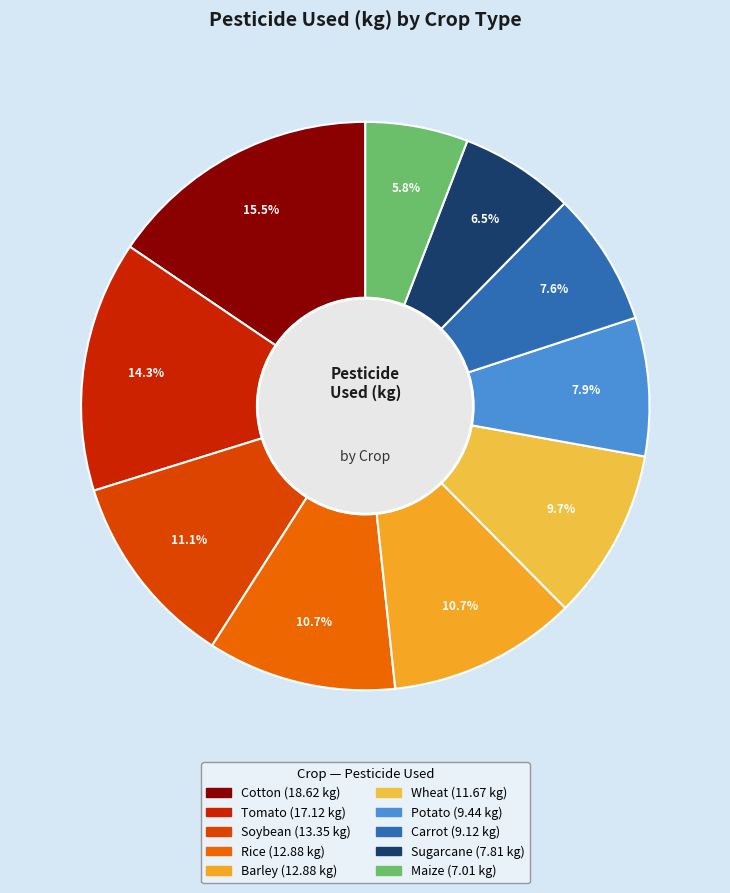

Rank the categories by value from highest to lowest.

Cotton, Tomato, Soybean, Rice, Barley, Wheat, Potato, Carrot, Sugarcane, Maize